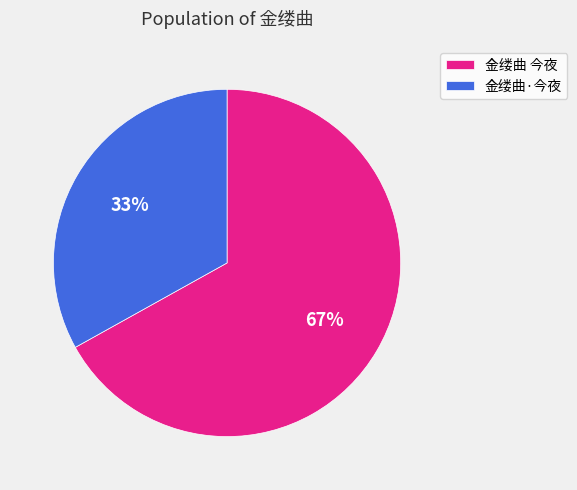

Count the number of slices in the pie.

2